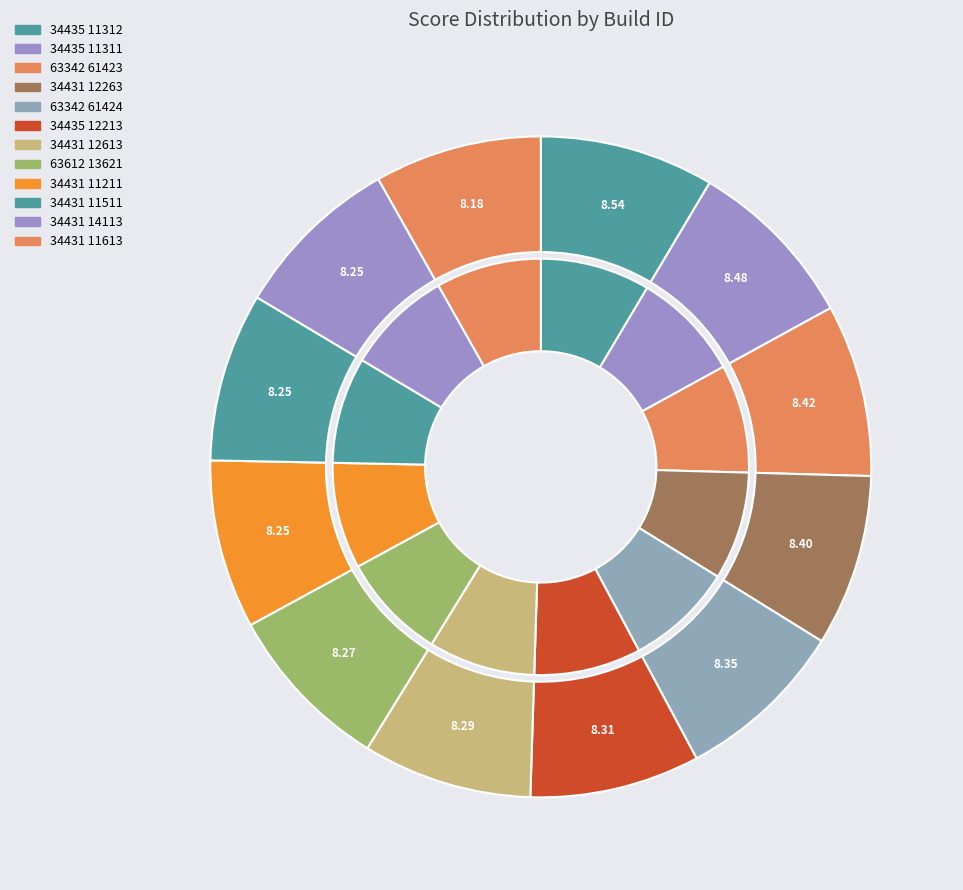

What portion of the pie excludes 11?

91.6%